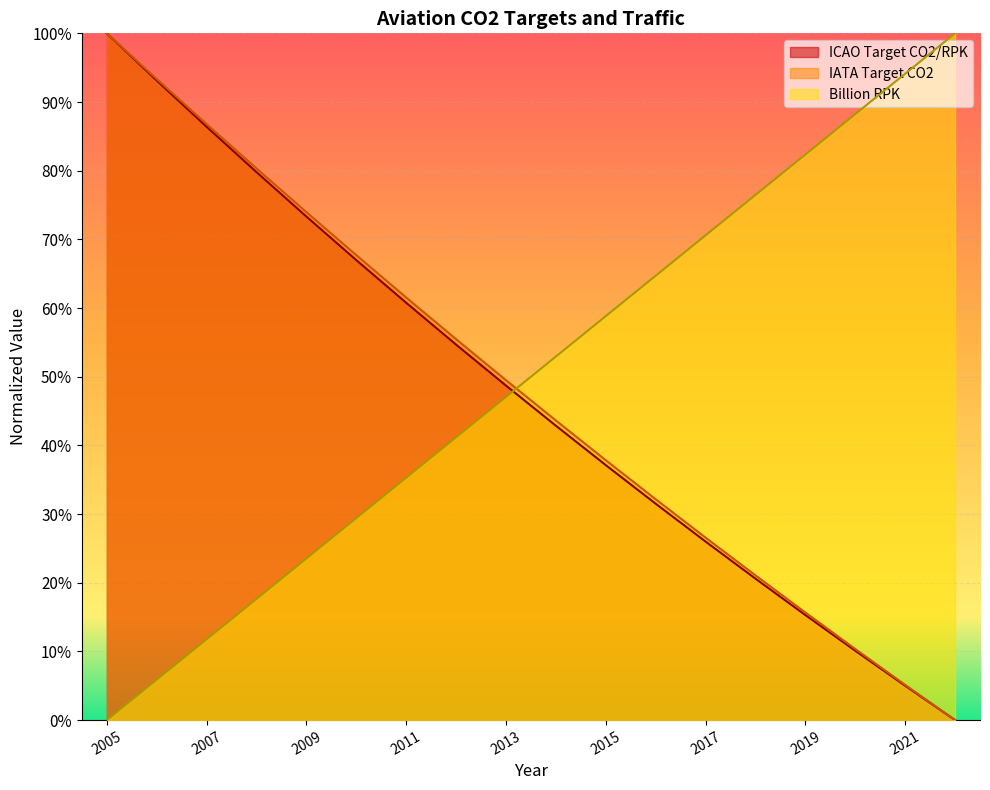

What is the sum of the ICAO Target CO2/RPK values at 2019 and 2005?

1.2